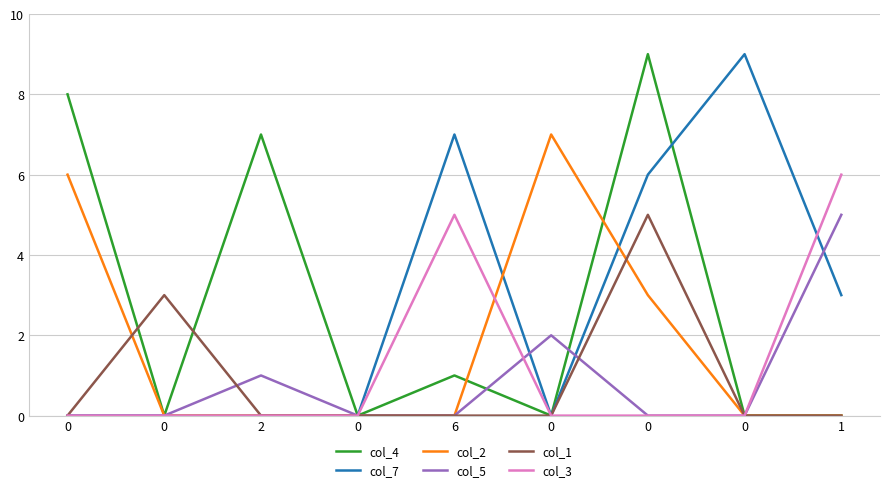

What are all the series names shown in the legend?

col_4, col_7, col_2, col_5, col_1, col_3